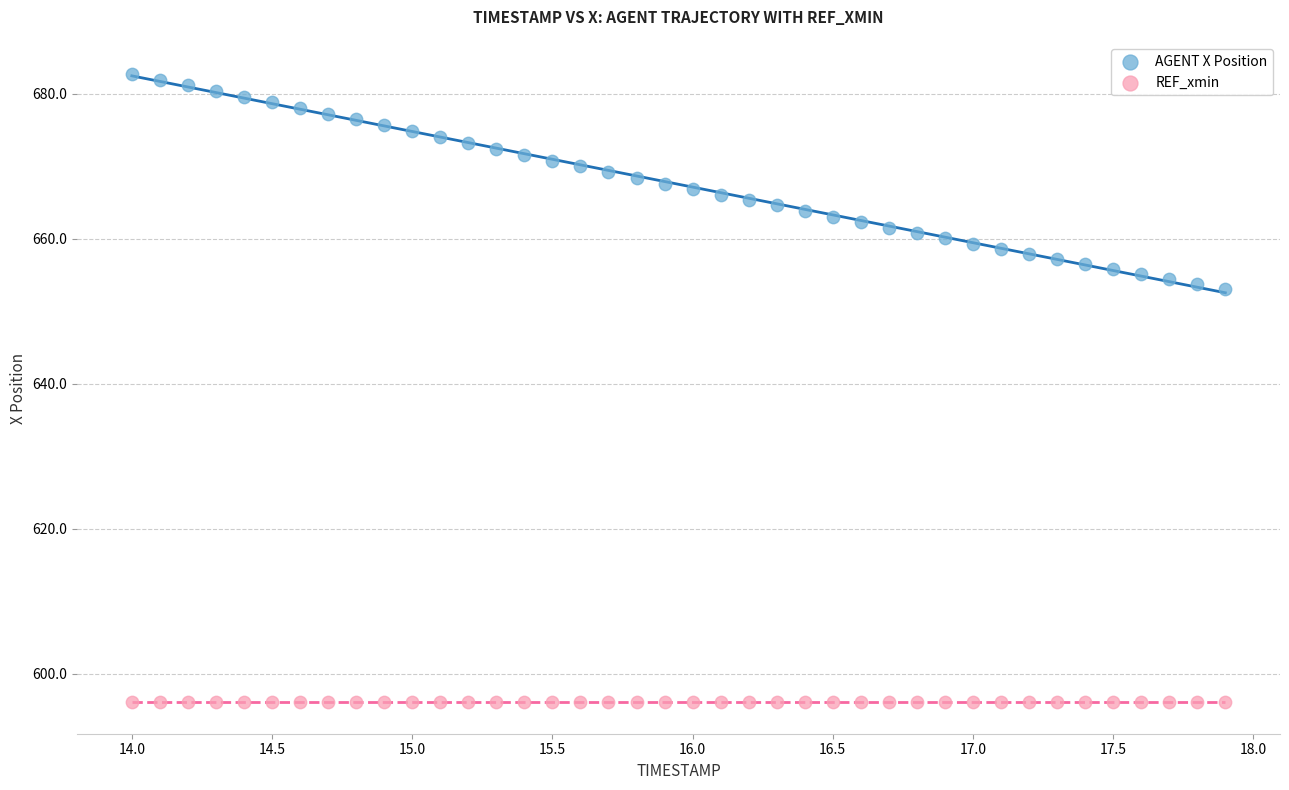

Which series reaches the minimum Y coordinate?

REF_xmin